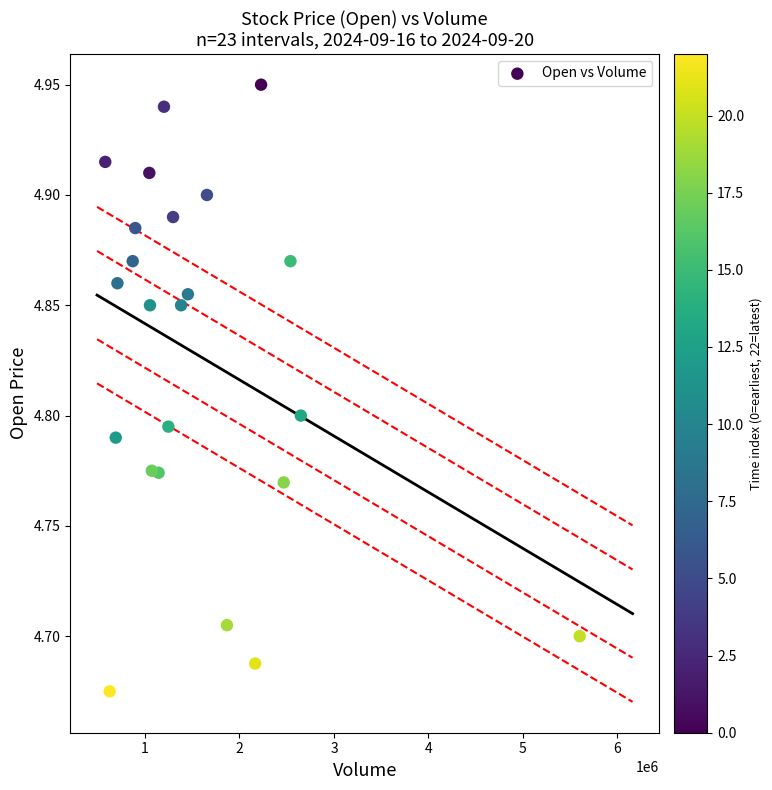

What is the range of X values (max minus min)?

5022235.0